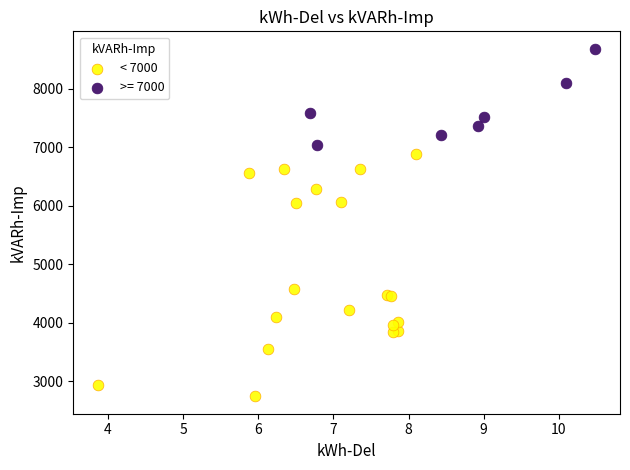

Which series reaches the maximum Y coordinate?

>= 7000